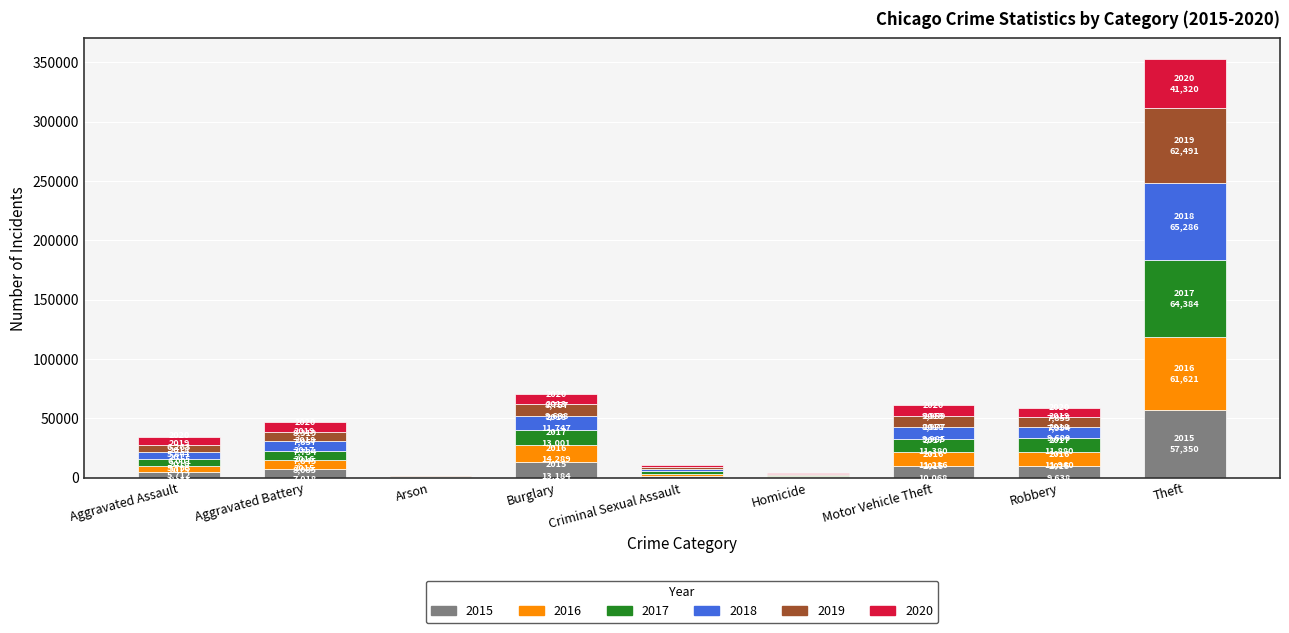

Which category has the highest value in the 2015 series?

Theft